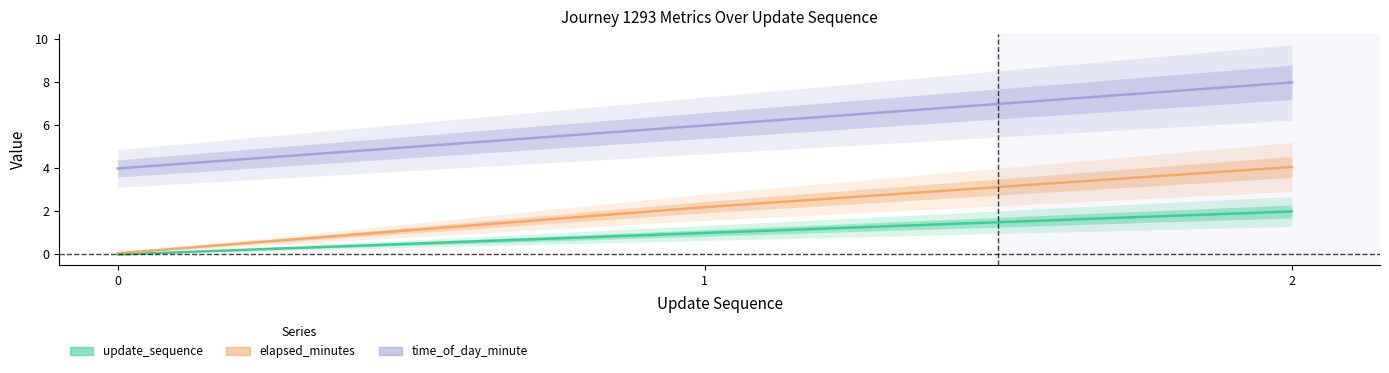

How many values in the update_sequence series are below 1?

1